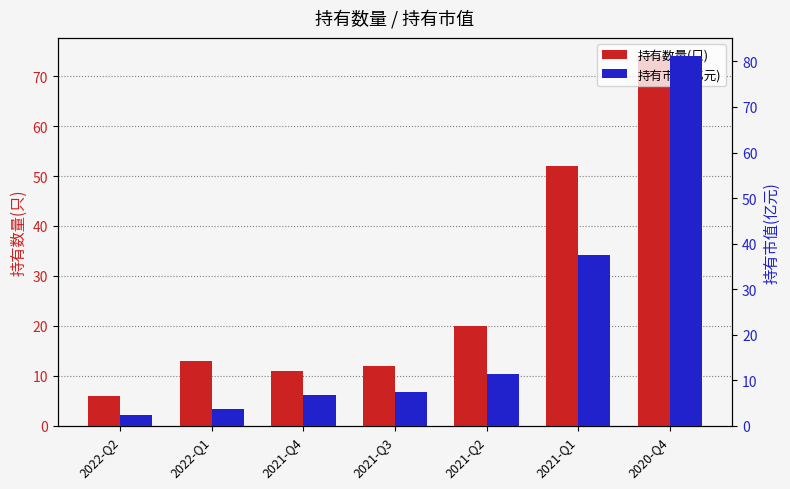

Is the value of 持有数量(只) at 2021-Q4 greater than the value of 持有市值(亿元) at 2020-Q4?

No